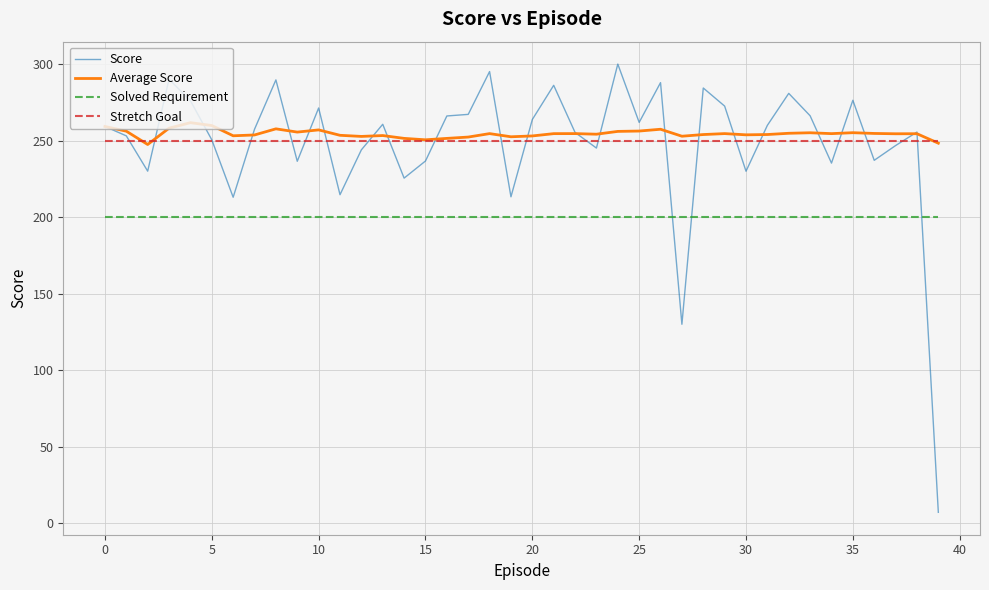

Which series has the largest range (max minus min)?

Score